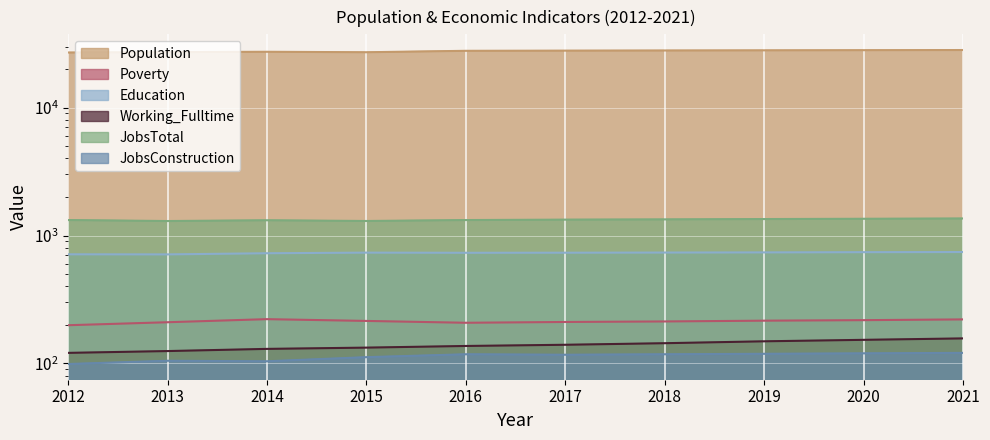

Does the chart display data point markers on the line(s)?

No